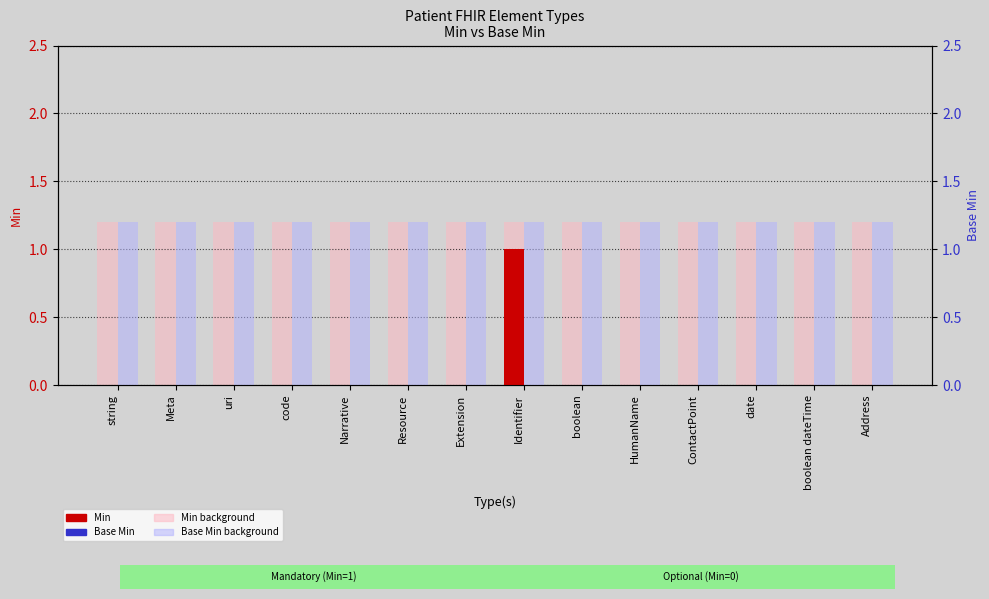

Which category has the highest value across all series?

Identifier